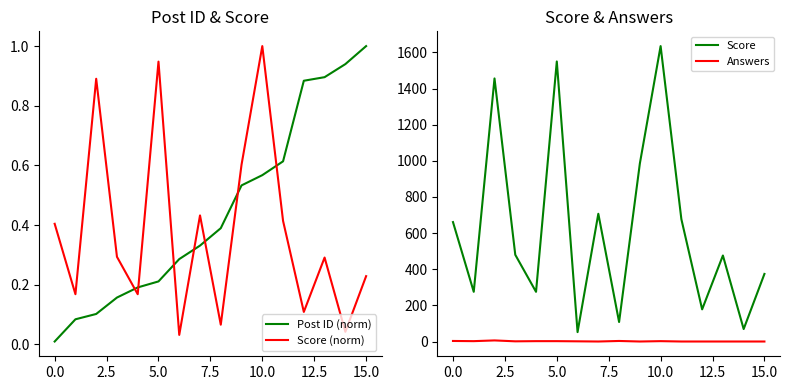

How many lines are shown in the chart?

4